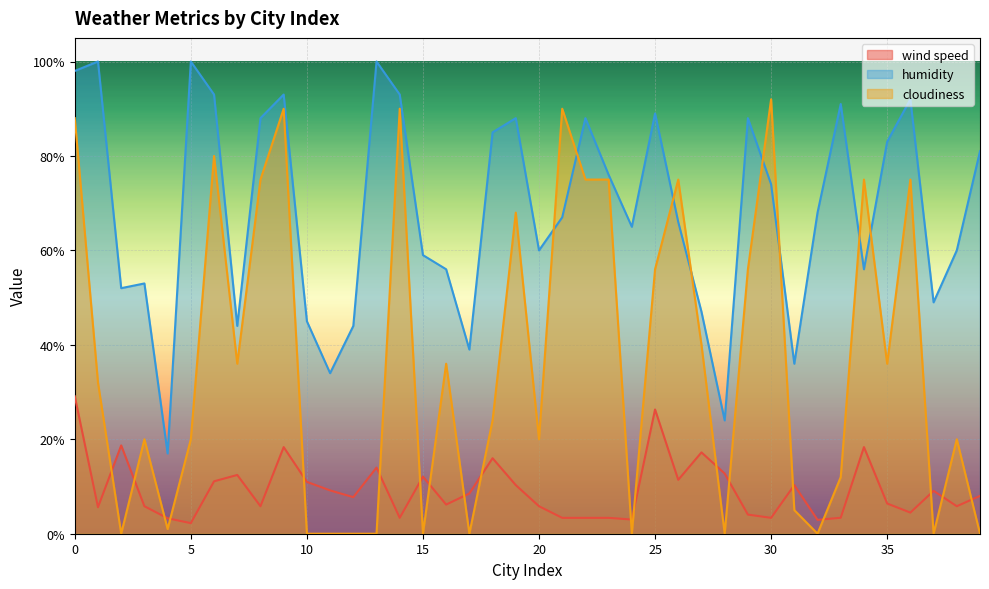

Which series has the largest total across all categories?

humidity